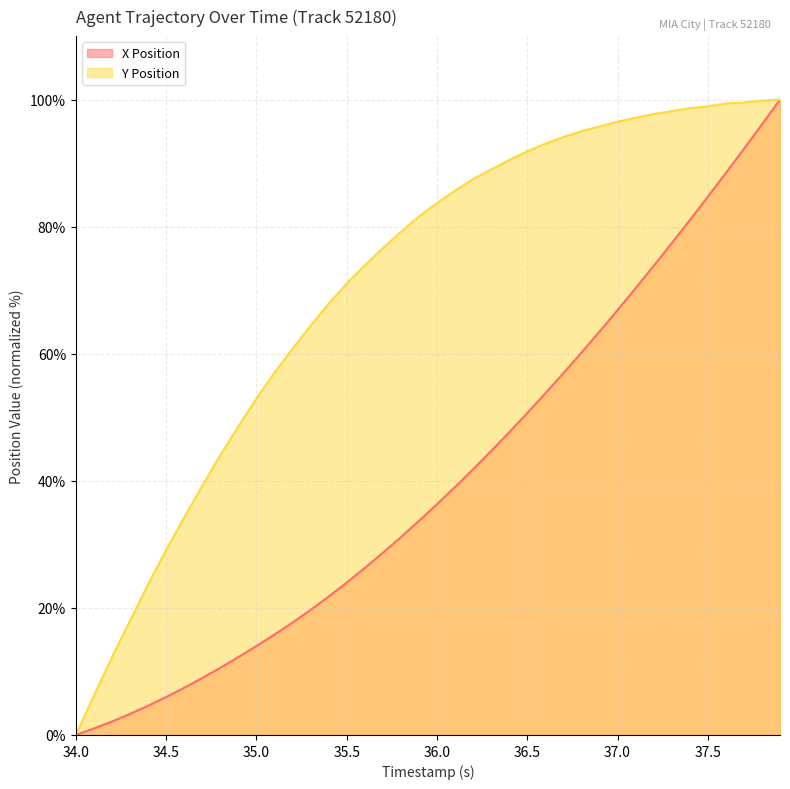

Rank the series by their average value, from highest to lowest.

Y Position, X Position